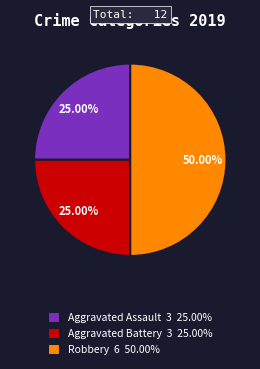

To the nearest percent, what percentage of the pie is Aggravated Assault?

25%